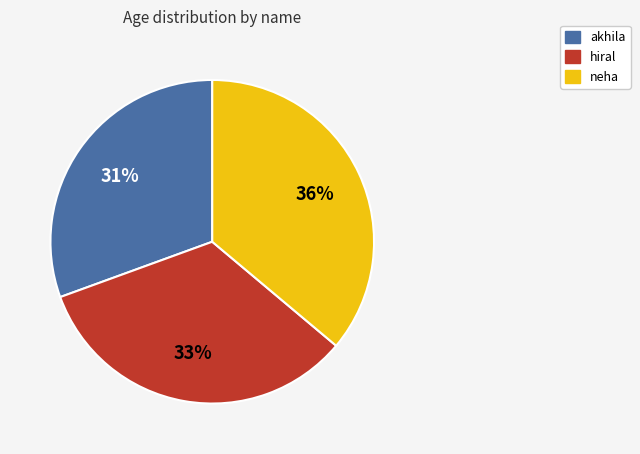

Between akhila and hiral, which is larger?

hiral